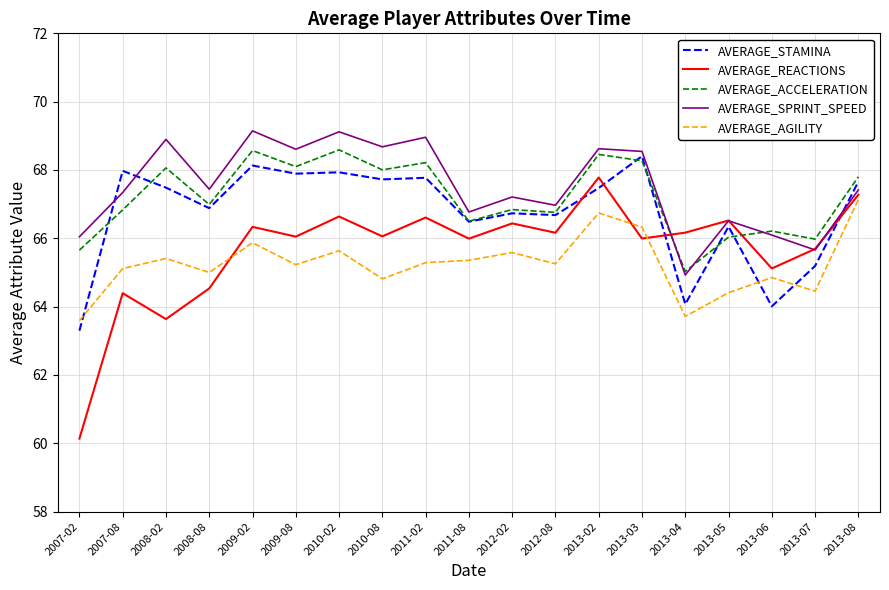

The AVERAGE_REACTIONS series shows 93.9 at 2011-08. True or false?

False